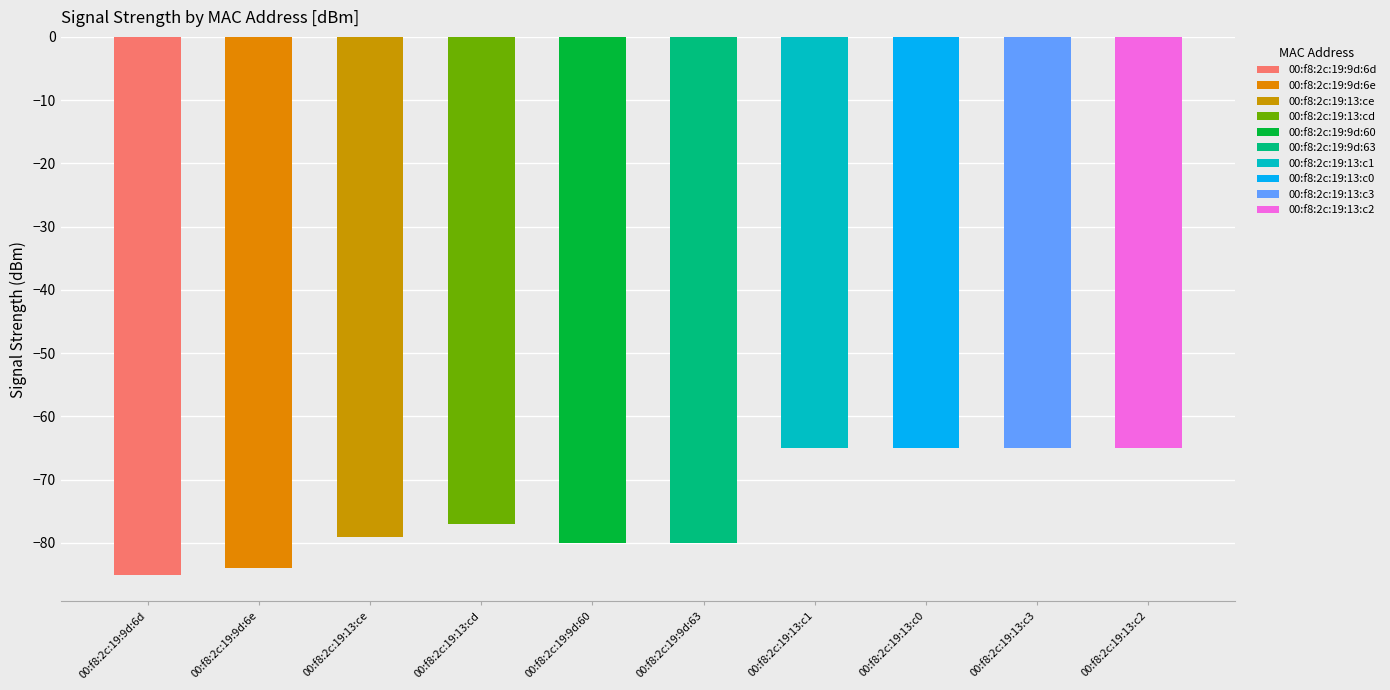

List the labels in order of value, smallest first.

00:f8:2c:19:9d:6d, 00:f8:2c:19:9d:6e, 00:f8:2c:19:9d:60, 00:f8:2c:19:9d:63, 00:f8:2c:19:13:ce, 00:f8:2c:19:13:cd, 00:f8:2c:19:13:c1, 00:f8:2c:19:13:c0, 00:f8:2c:19:13:c3, 00:f8:2c:19:13:c2